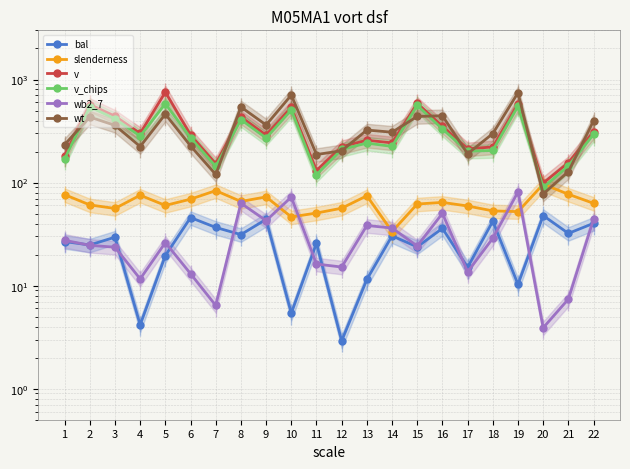

The v series shows 152.4 at 7. True or false?

True